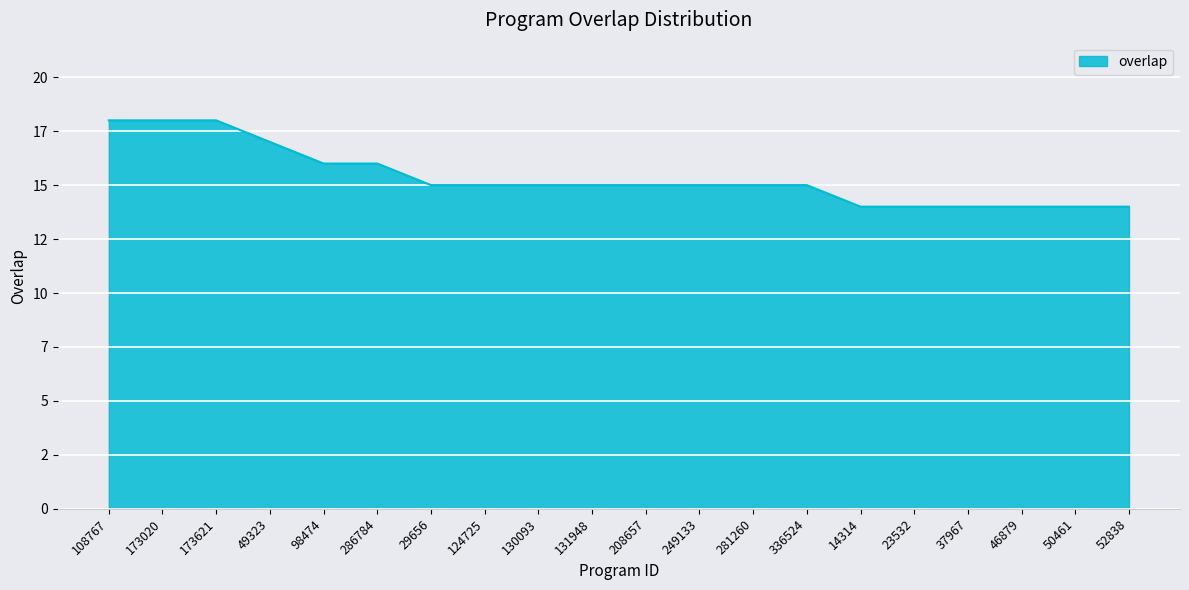

Is this an area chart (filled region under the line)?

Yes